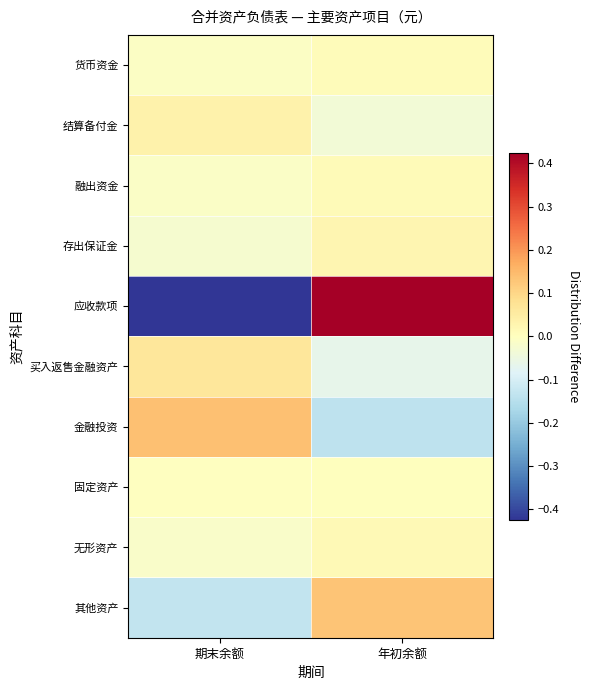

What is the total value across all series at 期末余额?

-0.4